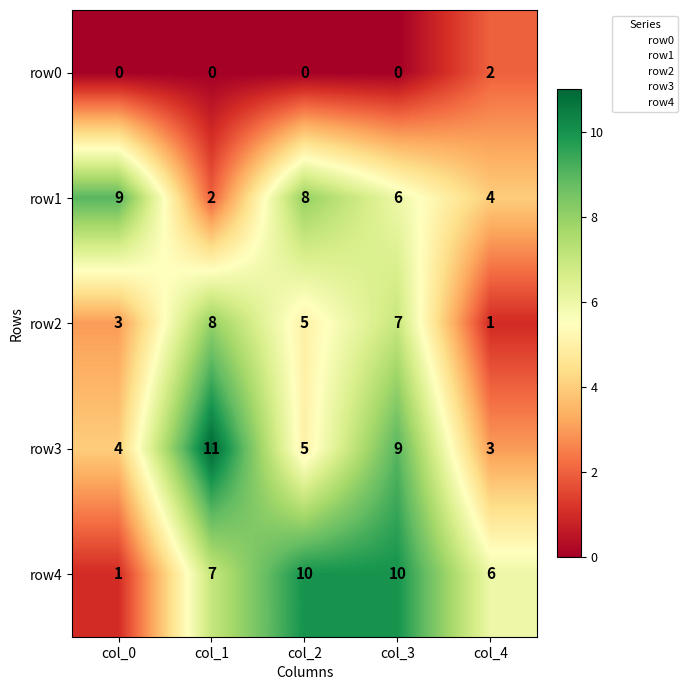

Reading left to right, what are all the values shown in this chart?

row0: col_0=0	col_1=0	col_2=0	col_3=0	col_4=2
row1: col_0=9	col_1=2	col_2=8	col_3=6	col_4=4
row2: col_0=3	col_1=8	col_2=5	col_3=7	col_4=1
row3: col_0=4	col_1=11	col_2=5	col_3=9	col_4=3
row4: col_0=1	col_1=7	col_2=10	col_3=10	col_4=6